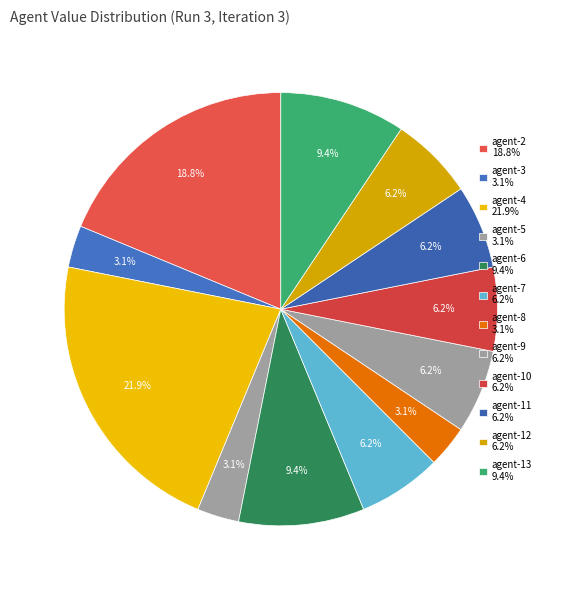

True or false: agent-3 accounts for 3% of the total.

True